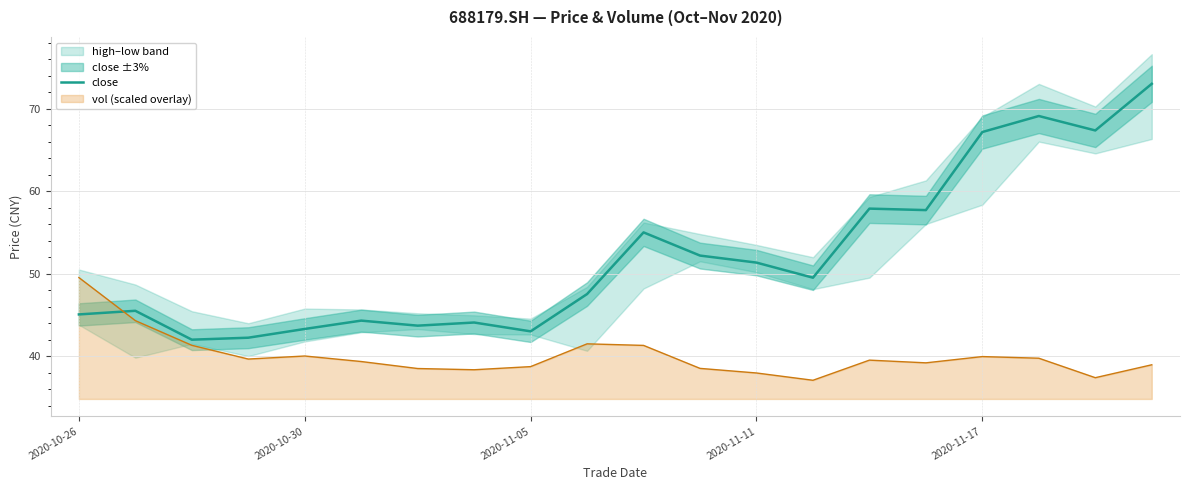

Which series ends up on top after the final intersection of close and vol (scaled overlay)?

close